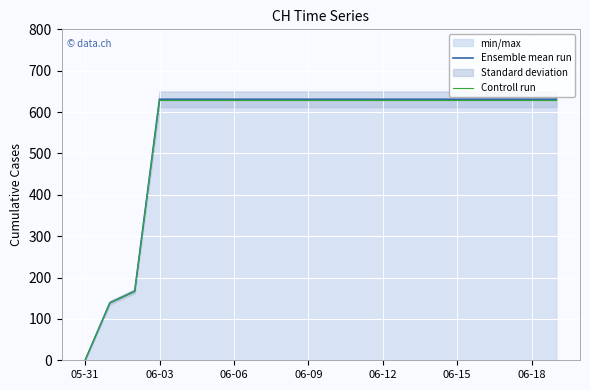

What is the maximum value for Ensemble mean run?

631.0